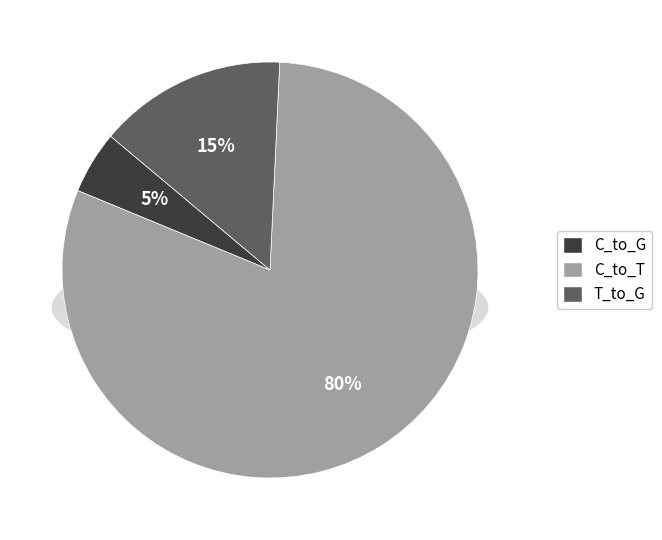

Is there a majority slice in this chart?

Yes